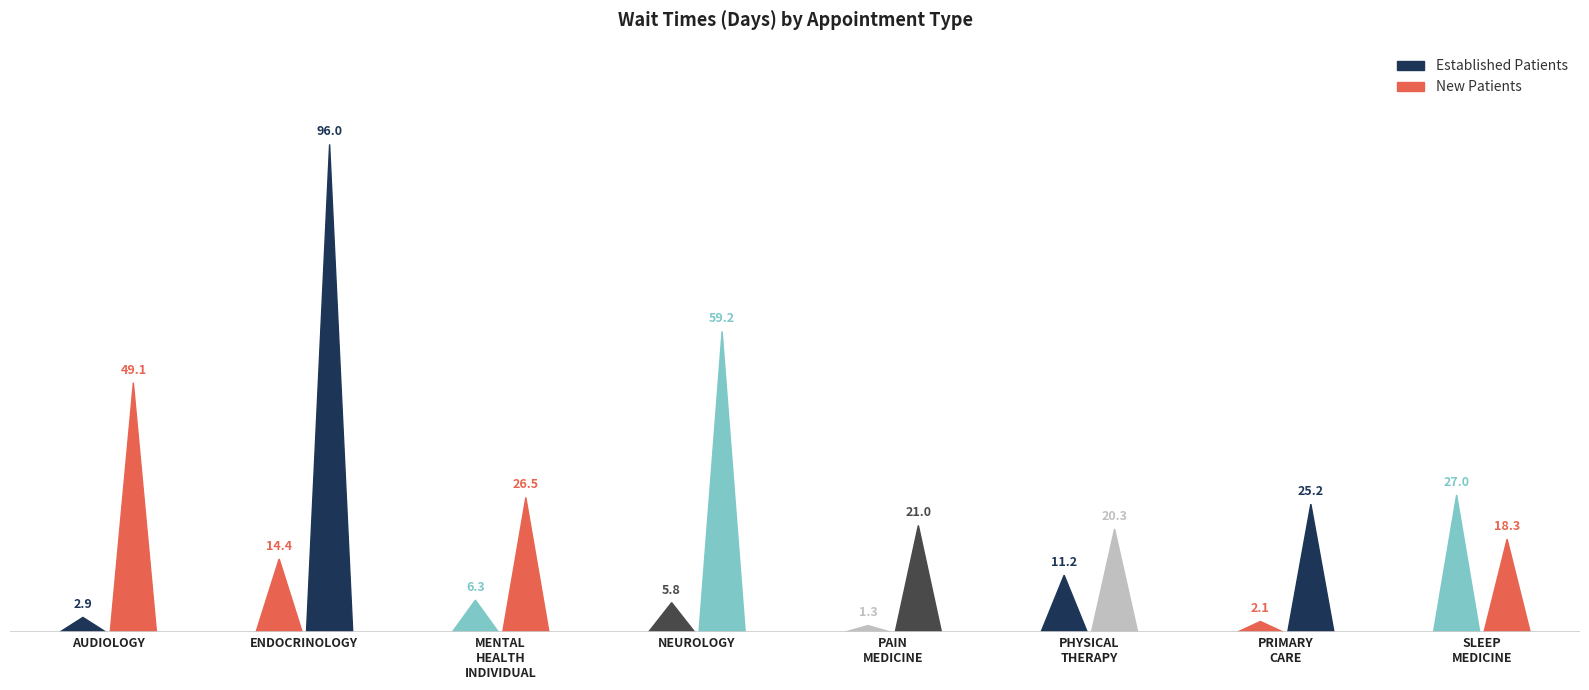

Which has a higher value, AUDIOLOGY or PHYSICAL THERAPY?

PHYSICAL THERAPY